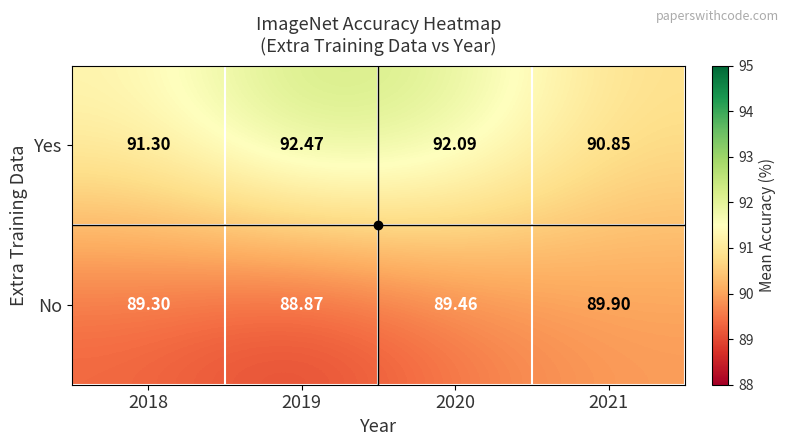

At how many categories does at least one series exceed 90?

4